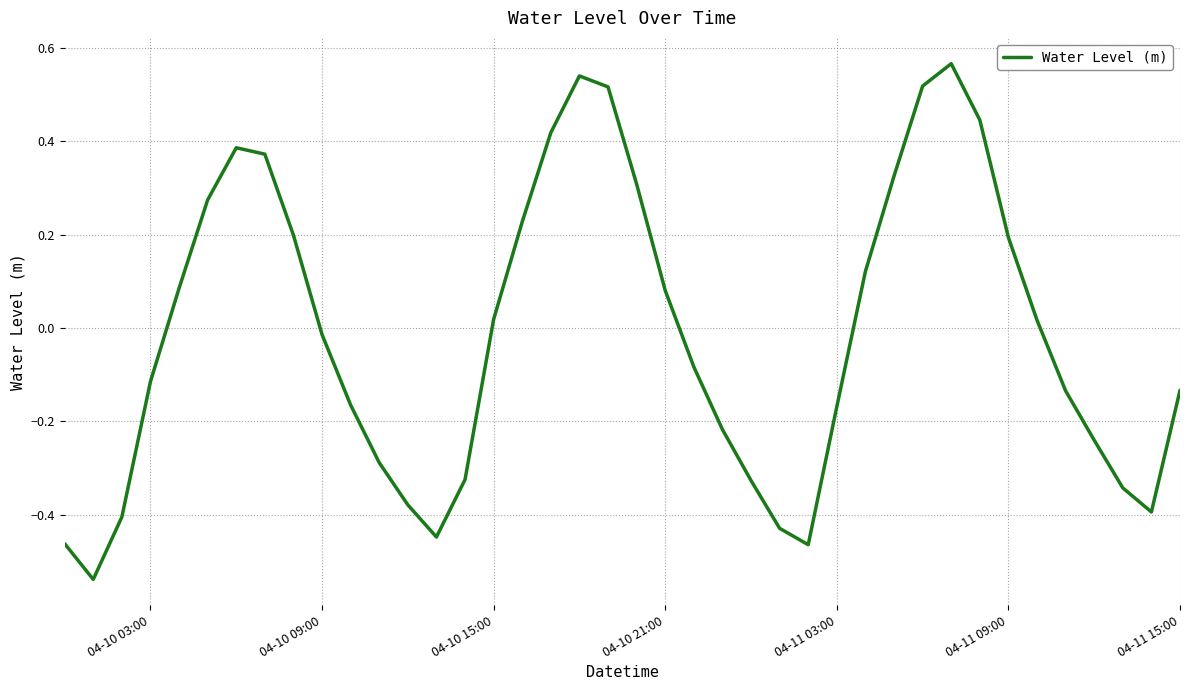

What is the difference between the maximum and minimum values?

1.1